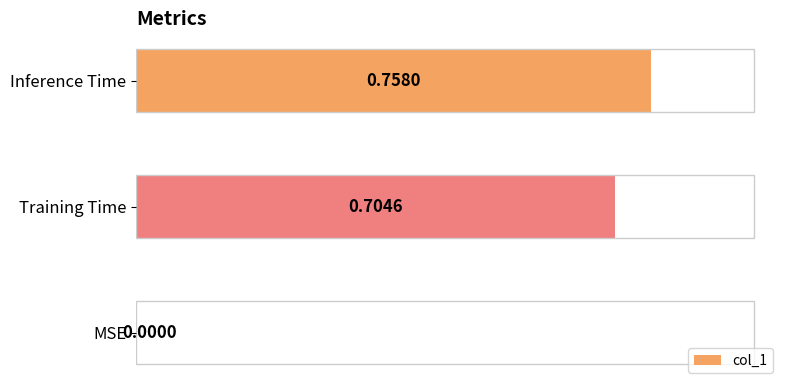

Between Training Time and Inference Time, which is larger?

Inference Time